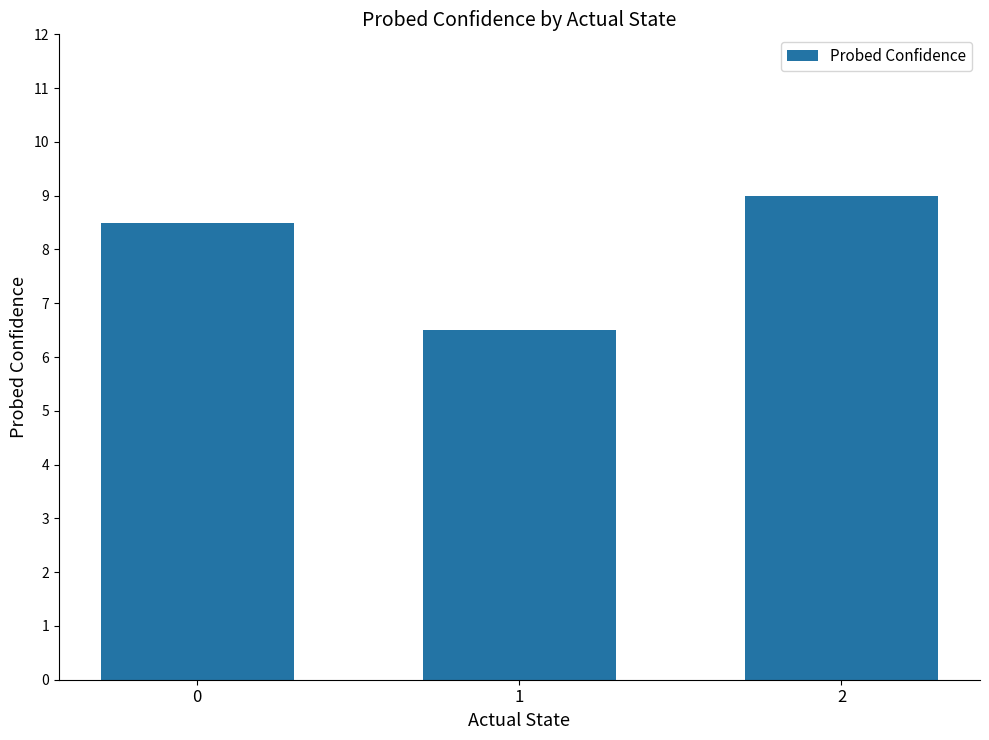

List the labels in order of value, largest first.

2, 0, 1